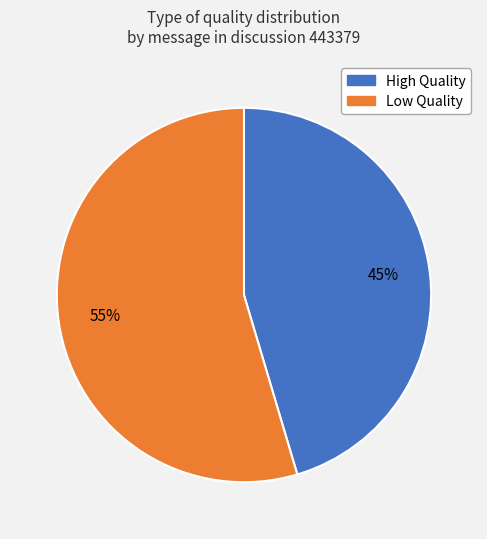

Which slice is the smallest?

High Quality